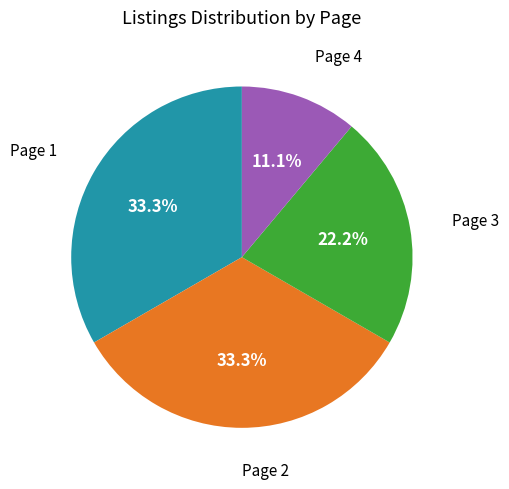

Which has a higher value, Page 2 or Page 4?

Page 2